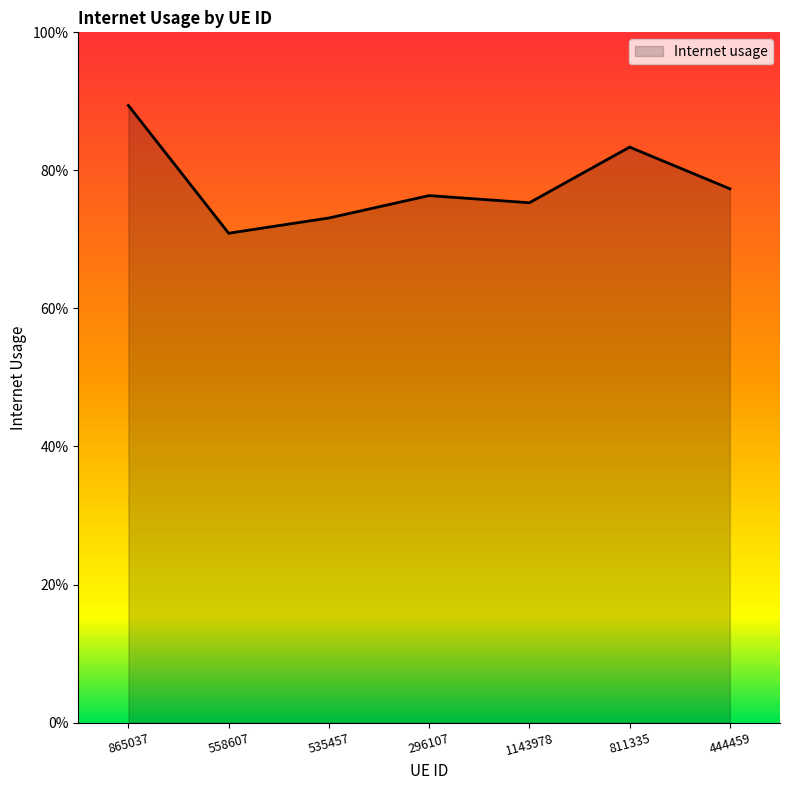

Between 535457 and 865037, which is larger?

865037